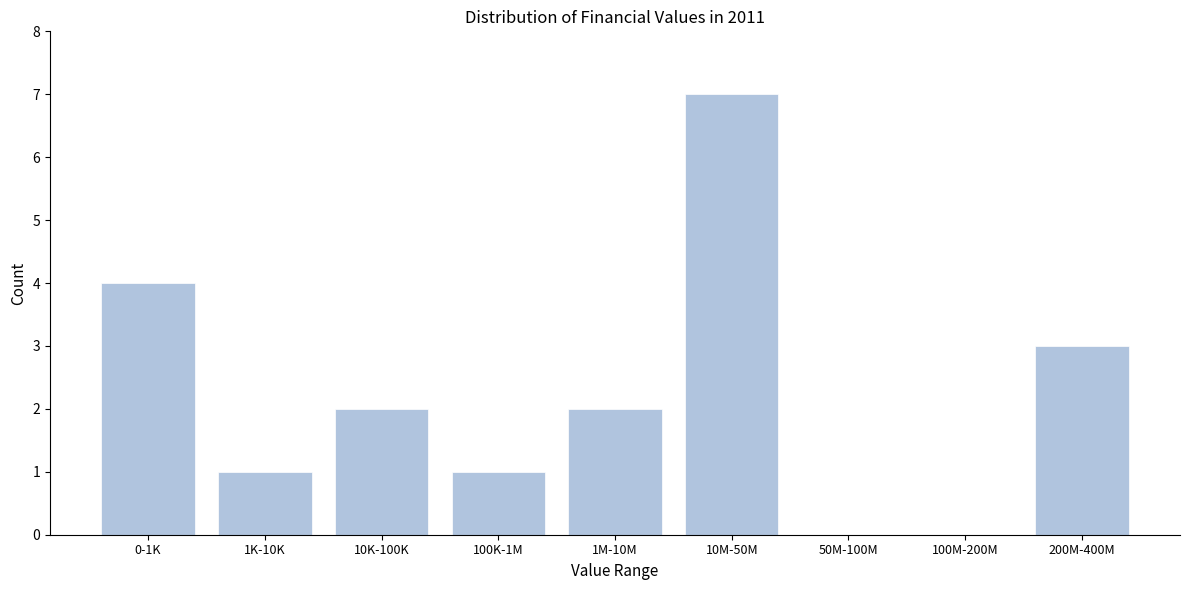

Reading left to right, transcribe all the data shown in this chart.

0-1K=4	1K-10K=1	10K-100K=2	100K-1M=1	1M-10M=2	10M-50M=7	50M-100M=0	100M-200M=0	200M-400M=3